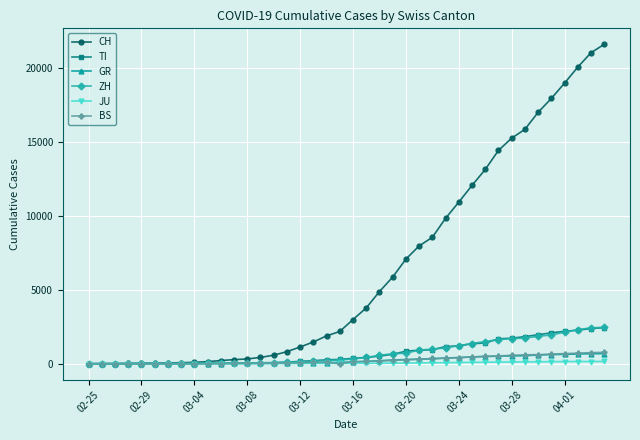

How many categories are shown in the chart?

40